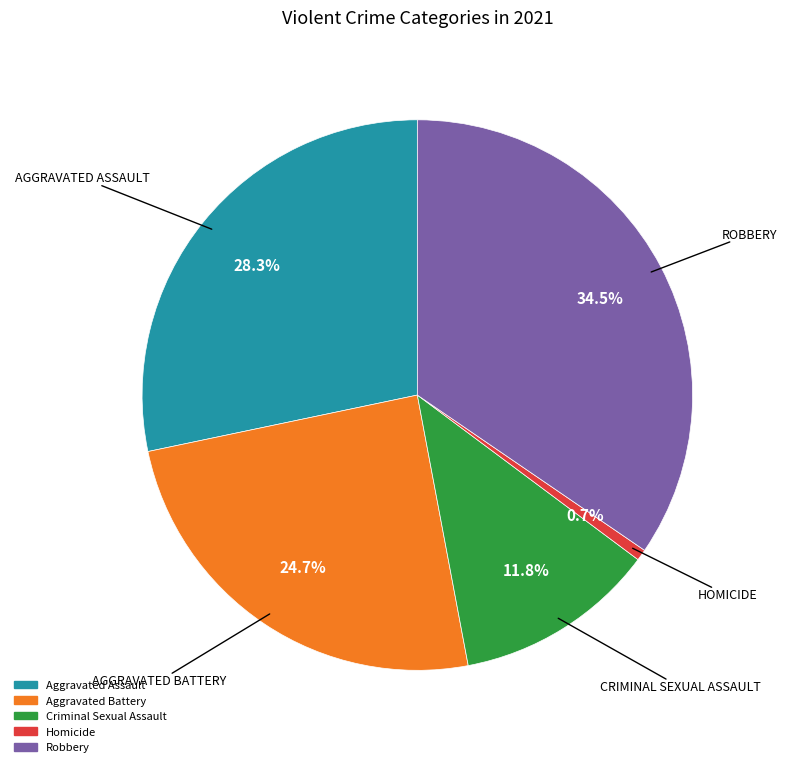

Is it true that Homicide is 1% of the pie?

True